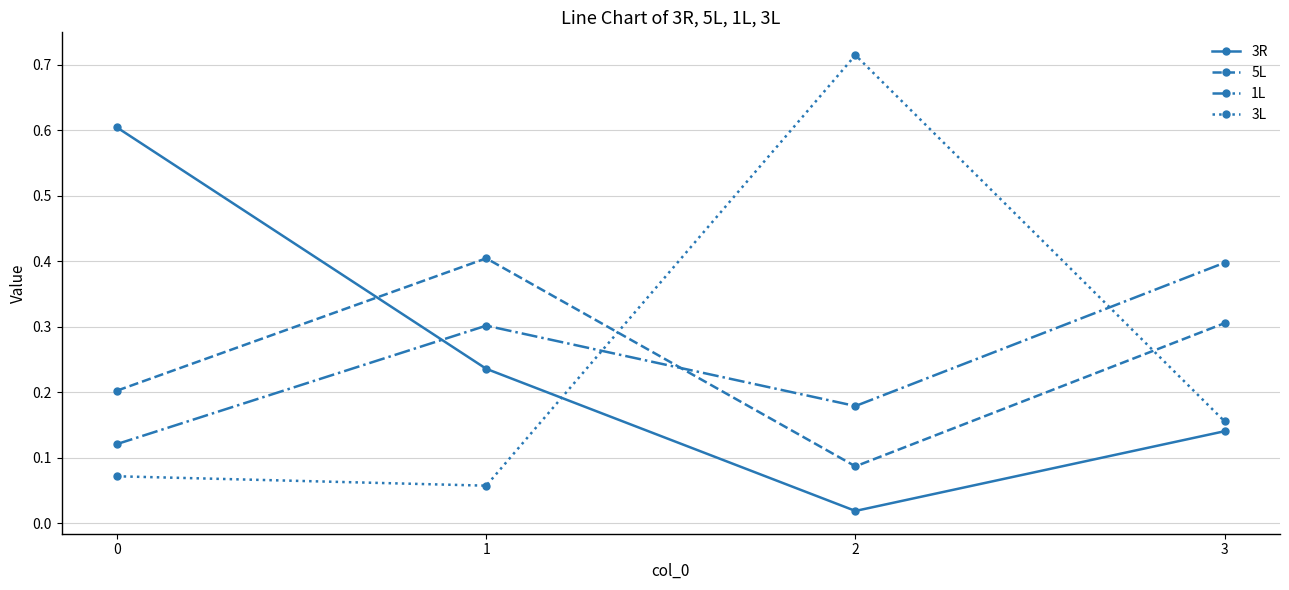

Which category has the lowest value across all series?

2